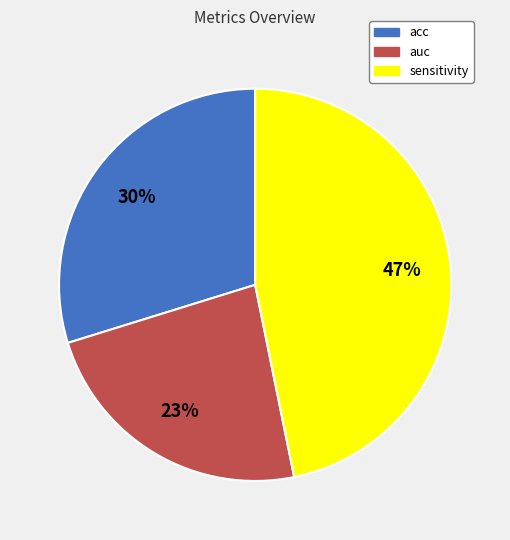

How many slices are in this pie chart?

3